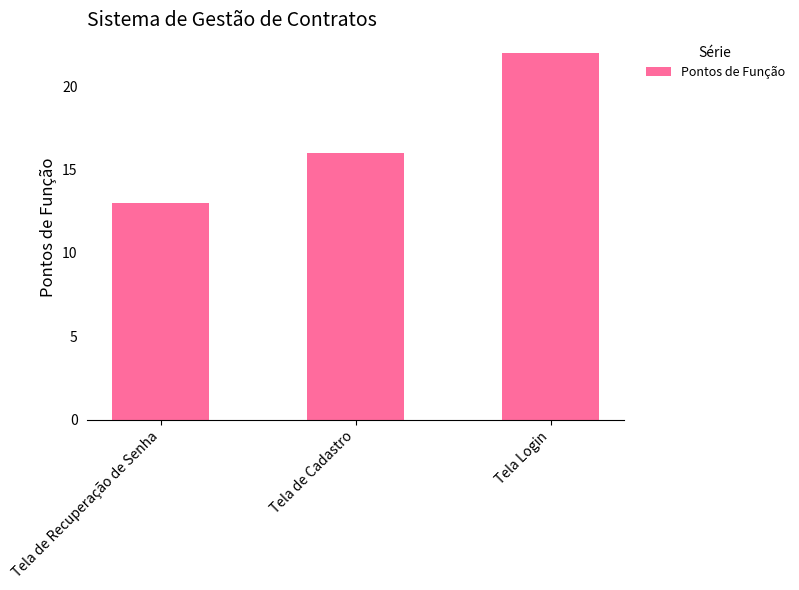

List the labels in order of value, smallest first.

Tela de Recuperação de Senha, Tela de Cadastro, Tela Login